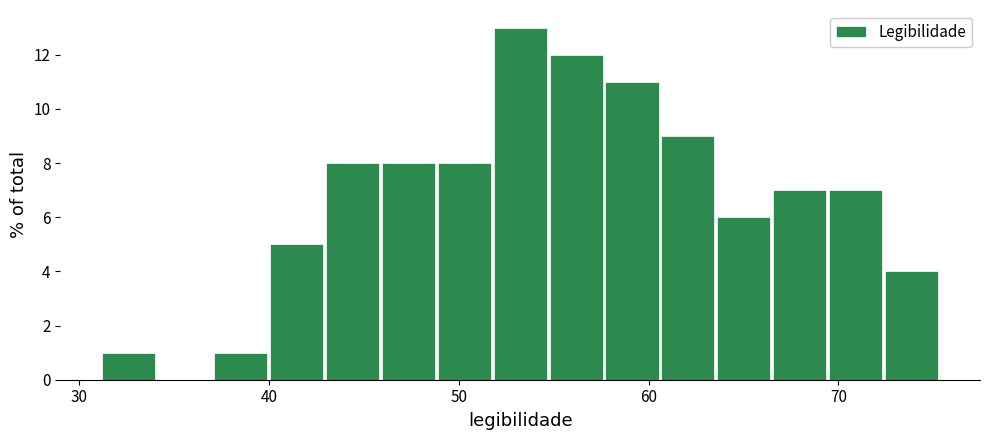

Around what value on the x-axis is the tallest bar? Give the approximate position of its centre, as read against the axis.

53